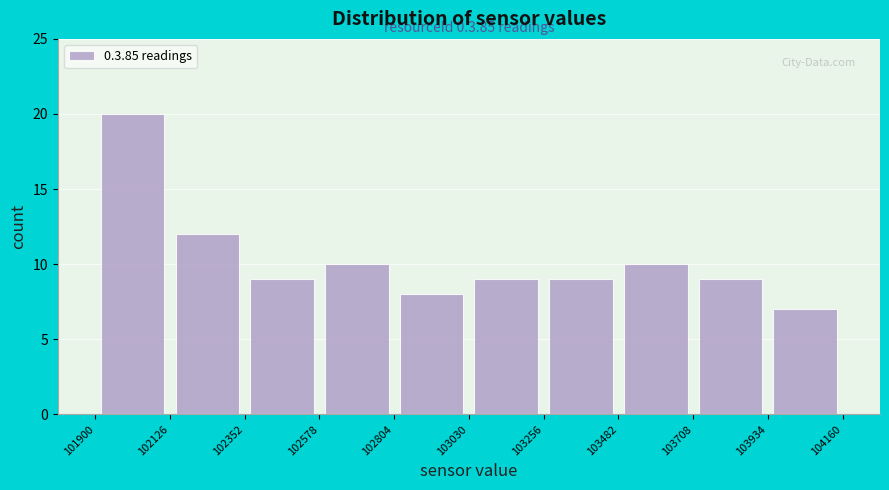

Over which range of the x-axis is the bar tallest?

101900 to 102126